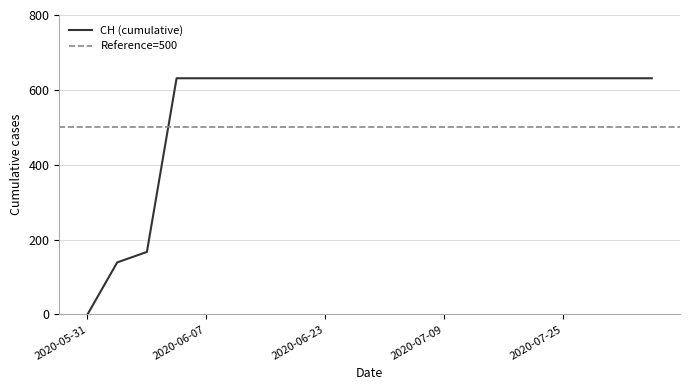

What position from the left is 2020-07-17?

15